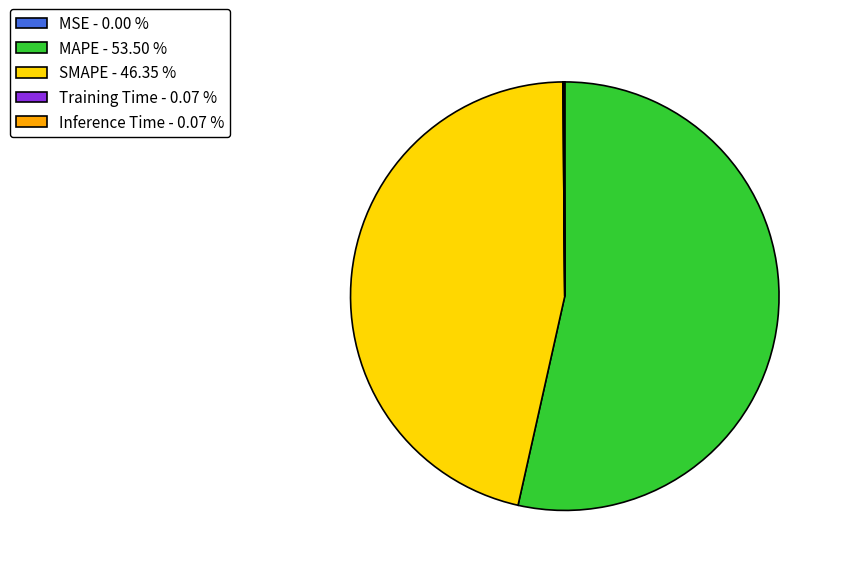

Is there any slice that represents more than half of the pie?

Yes